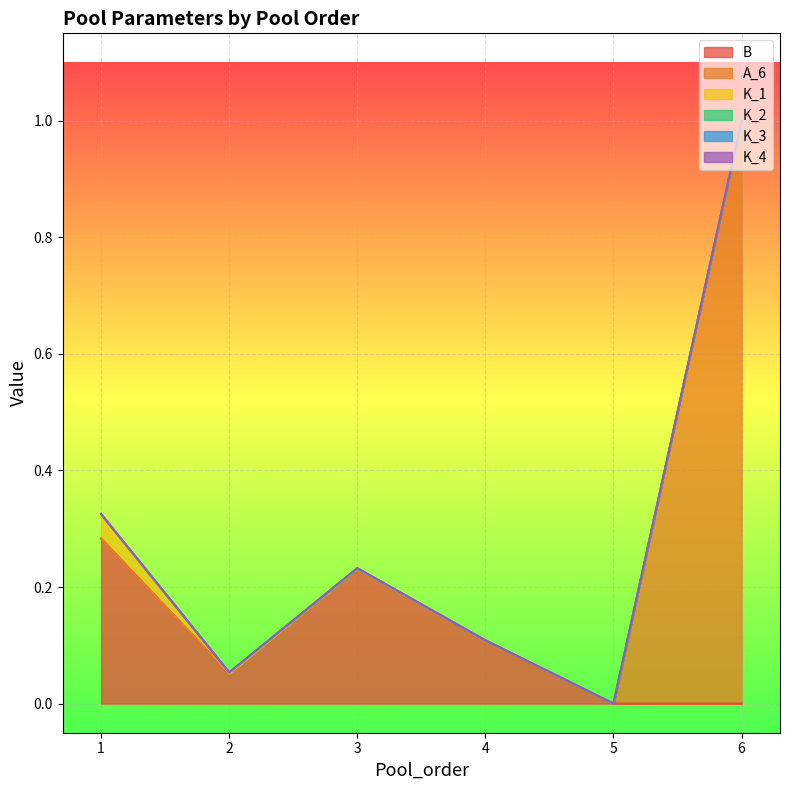

Which category has the highest value in the K_1 series?

1